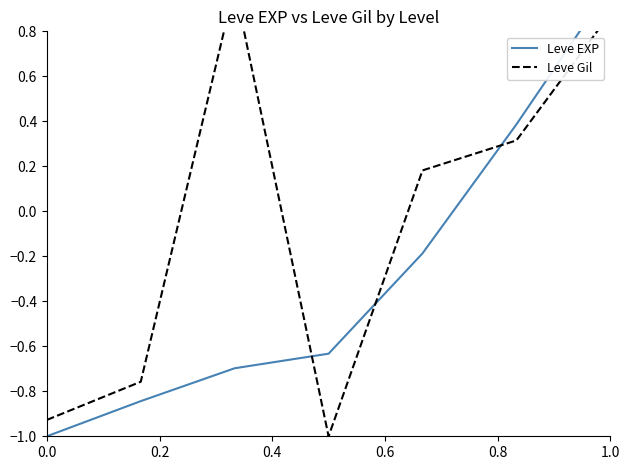

The Leve Gil series shows 0.4 at 1.0. True or false?

False